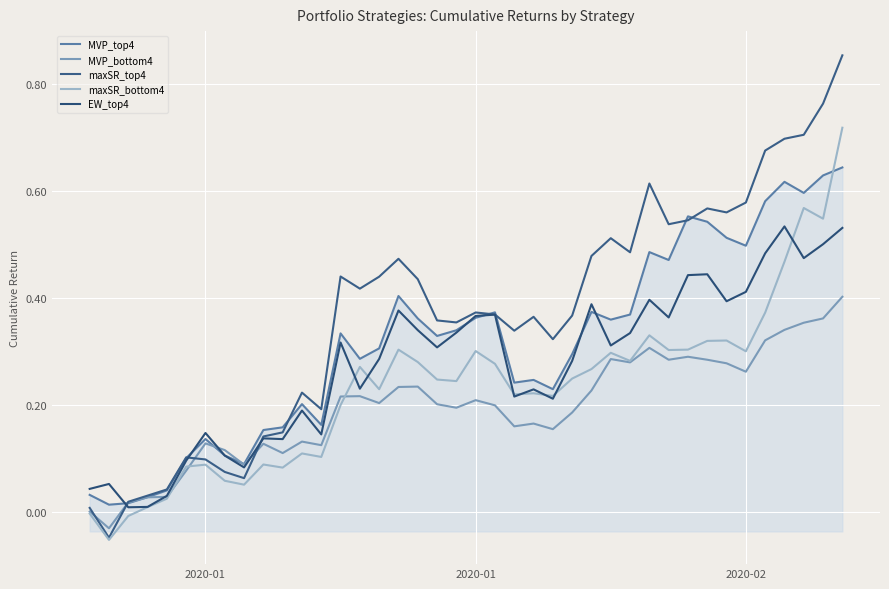

What are all the series names shown in the legend?

MVP_top4, MVP_bottom4, maxSR_top4, maxSR_bottom4, EW_top4